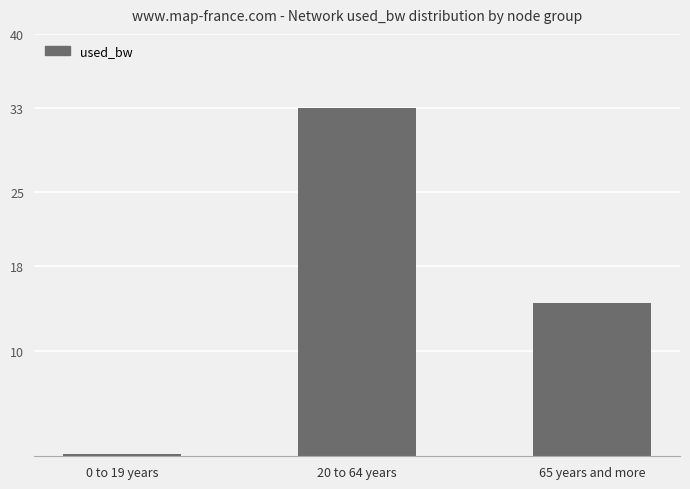

True or false: the data shows 4.2 at 65 years and more.

False